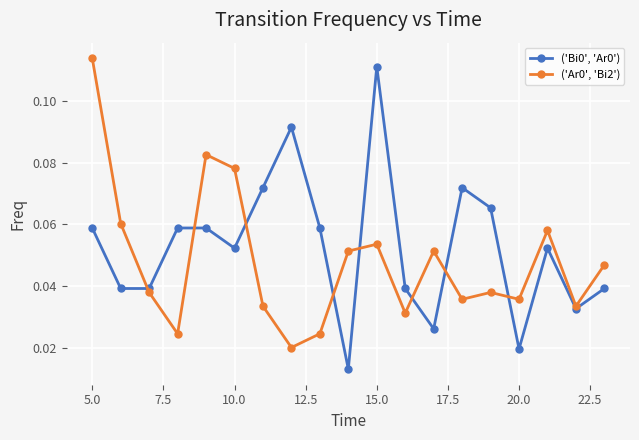

How many ('Ar0', 'Bi2') values are between 0 and 1?

19